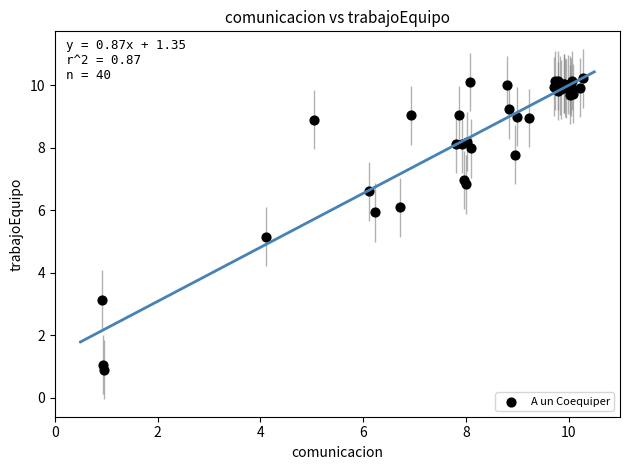

What Y value in the scatter plot is closest to 5?

5.2